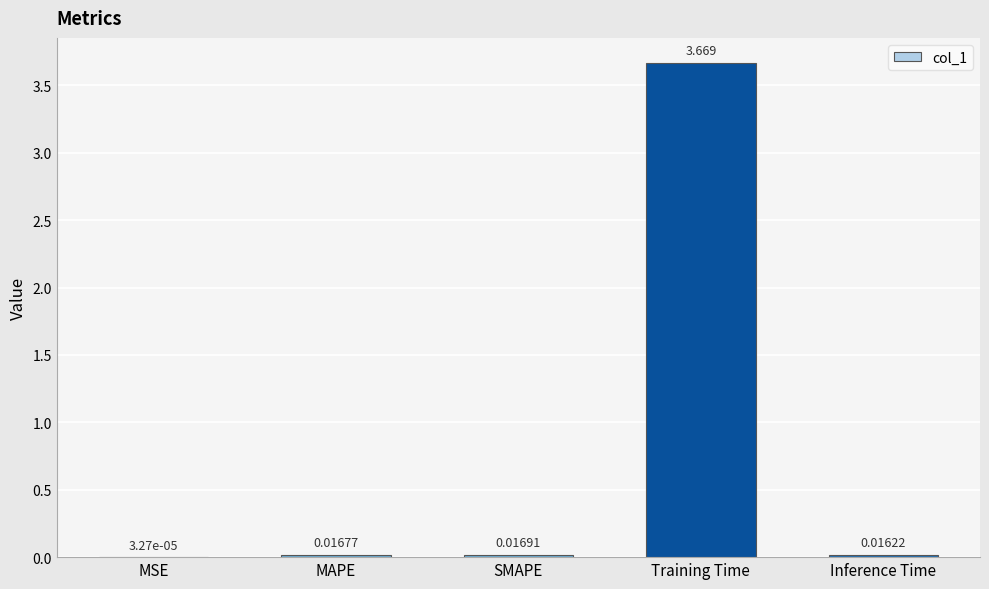

Between Inference Time and MSE, which is larger?

Inference Time